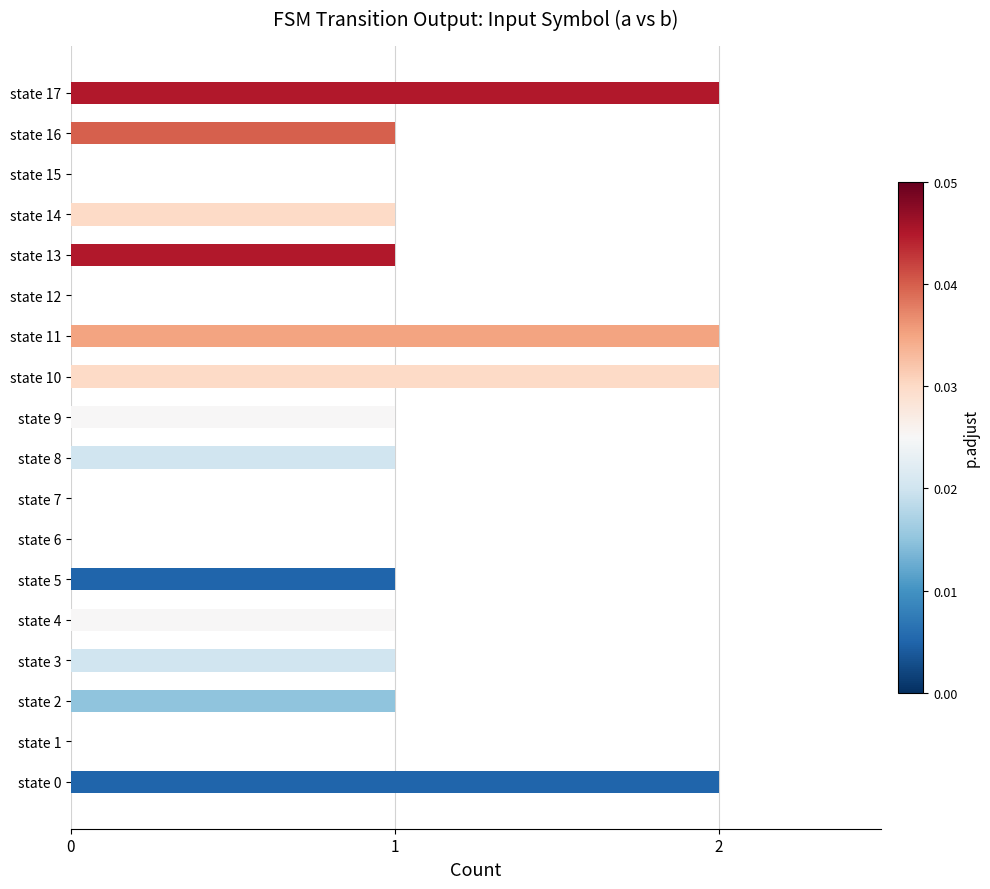

Are the bars horizontal?

Yes